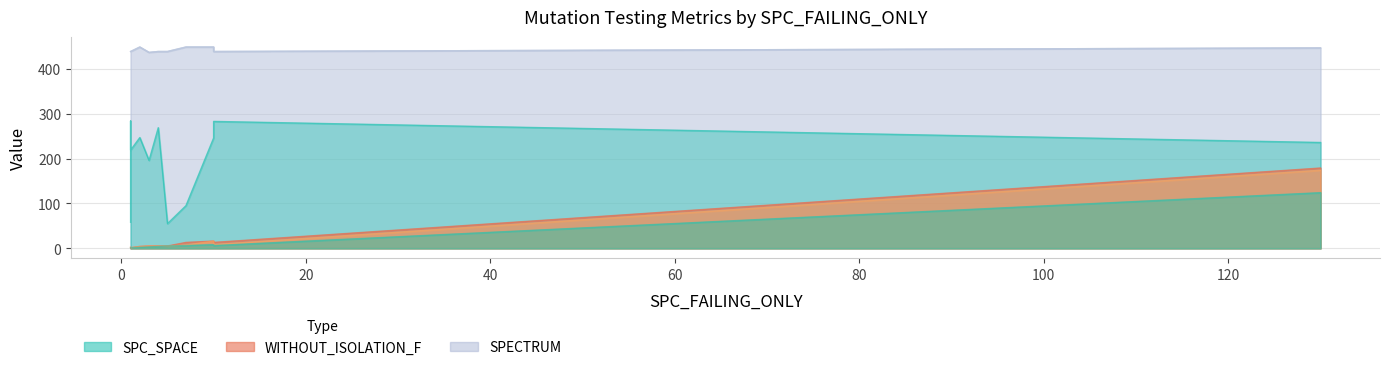

True or false: WITHOUT_ISOLATION_LAYER and WITHOUT_ISOLATION_F cross at least once.

False